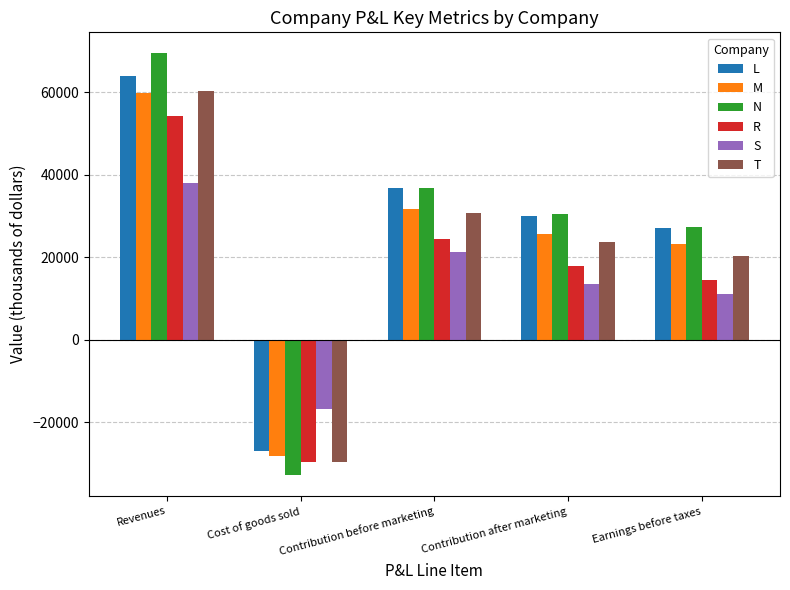

Which series has the widest spread of values?

N